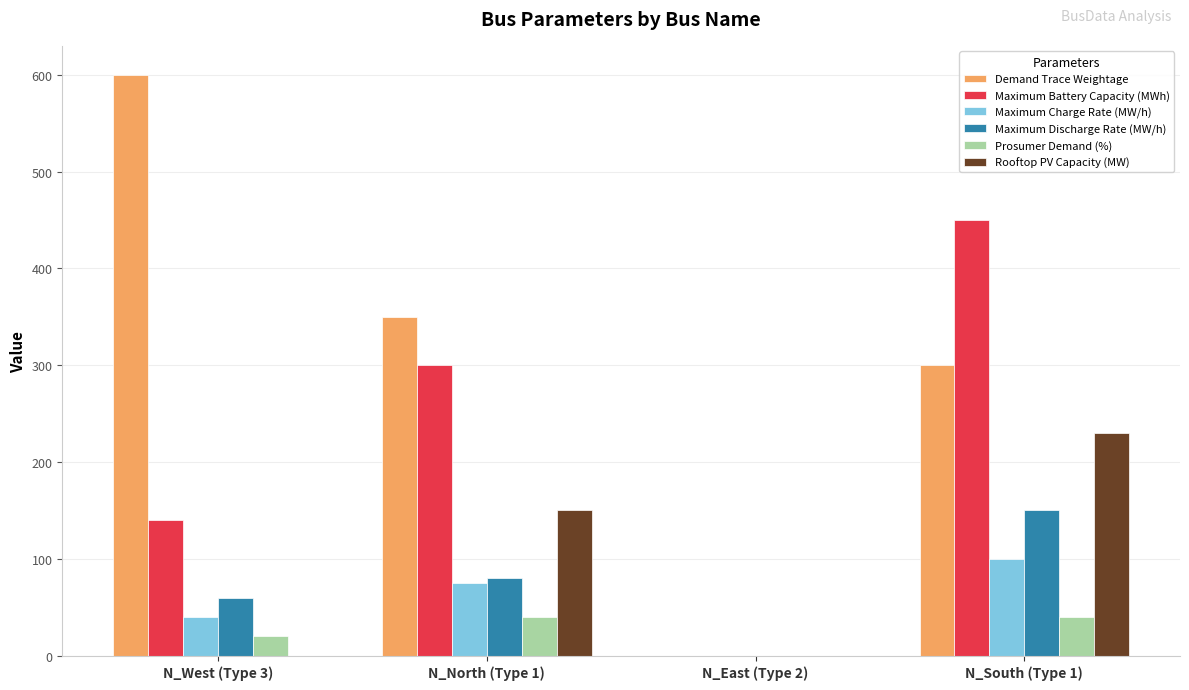

What is the maximum value for Maximum Battery Capacity (MWh)?

450